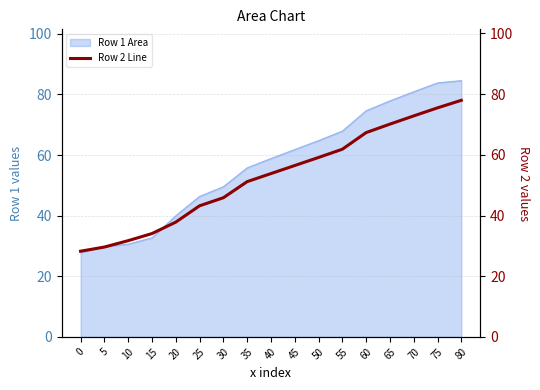

Reading left to right, list all the values displayed in this chart.

28.2	29.6	31.7	34.0	37.8	43.2	45.9	51.2	53.8	56.5	59.1	61.8	67.3	70.1	72.8	75.5	78.0